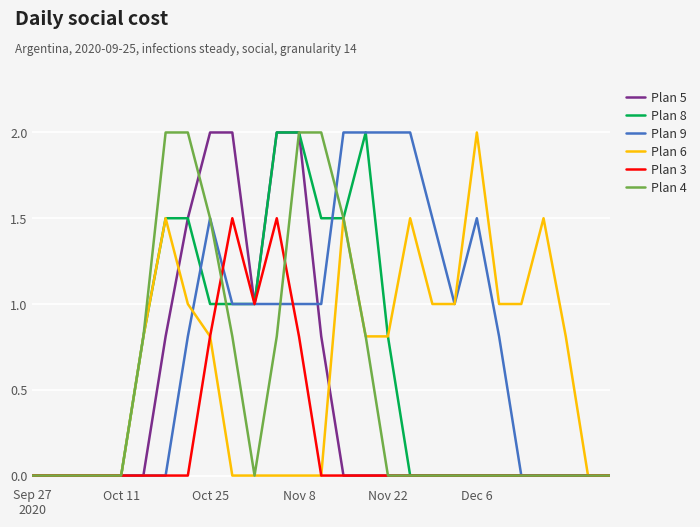

What is the maximum value shown in the chart?

2.0